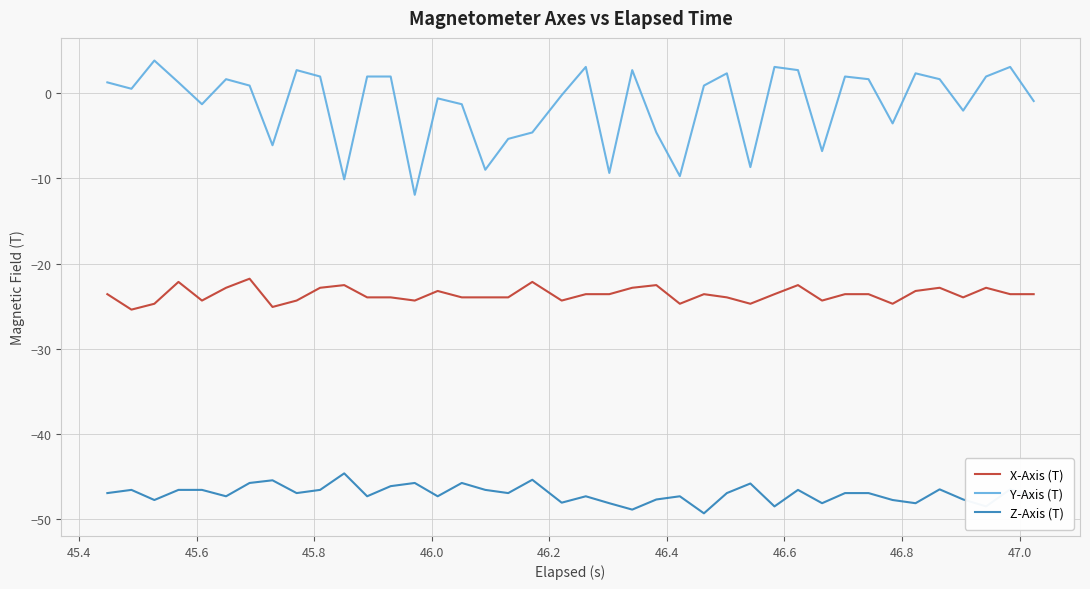

Which series has the largest total across all categories?

Y-Axis (T)